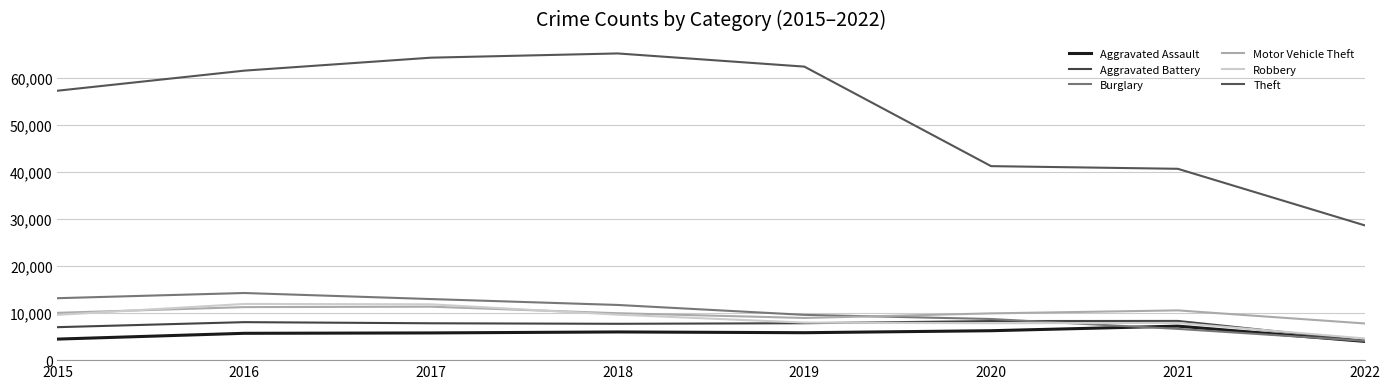

List the series in order of their peak value, lowest first.

Aggravated Assault, Aggravated Battery, Motor Vehicle Theft, Robbery, Burglary, Theft